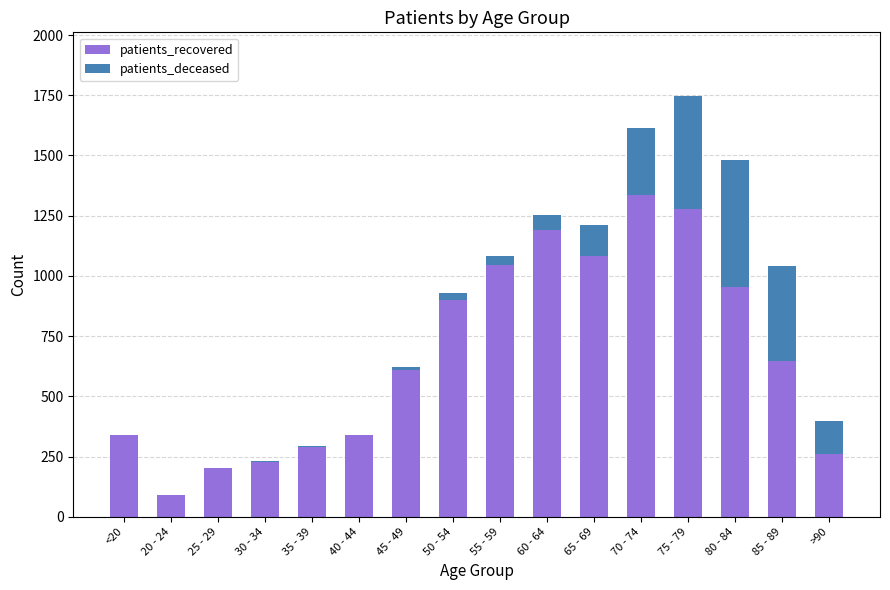

Which category has the highest value in the patients_recovered series?

70 - 74